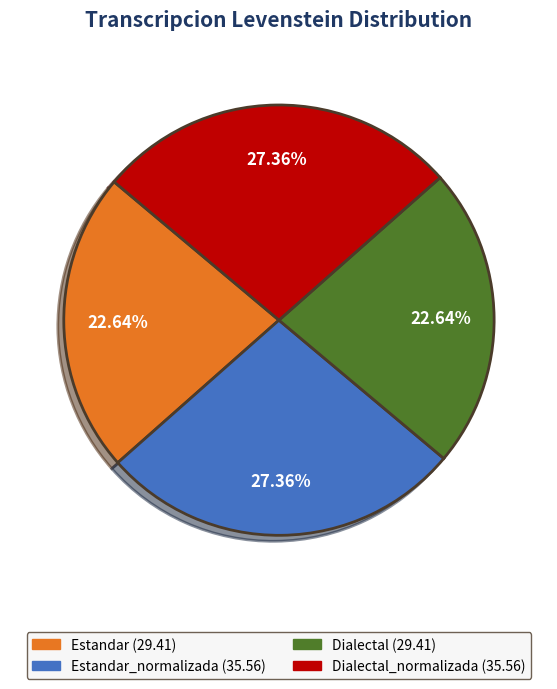

Is there a majority slice in this chart?

No